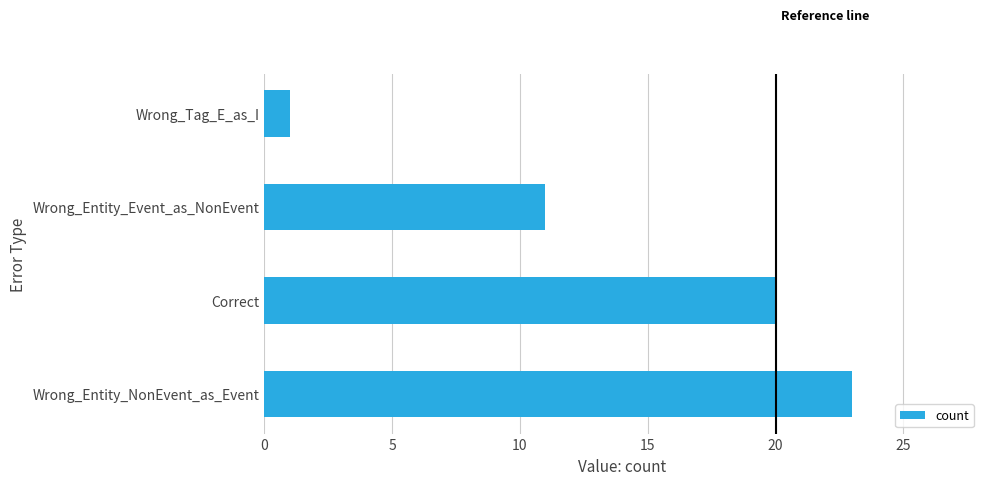

Rank the categories by value from lowest to highest.

Wrong_Tag_E_as_I, Wrong_Entity_Event_as_NonEvent, Correct, Wrong_Entity_NonEvent_as_Event